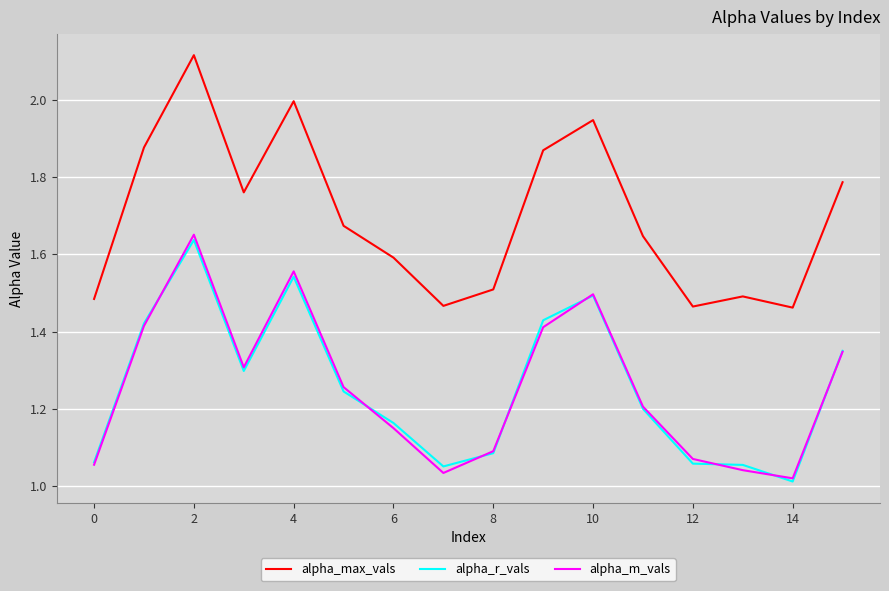

True or false: alpha_m_vals and alpha_max_vals intersect in this chart.

False